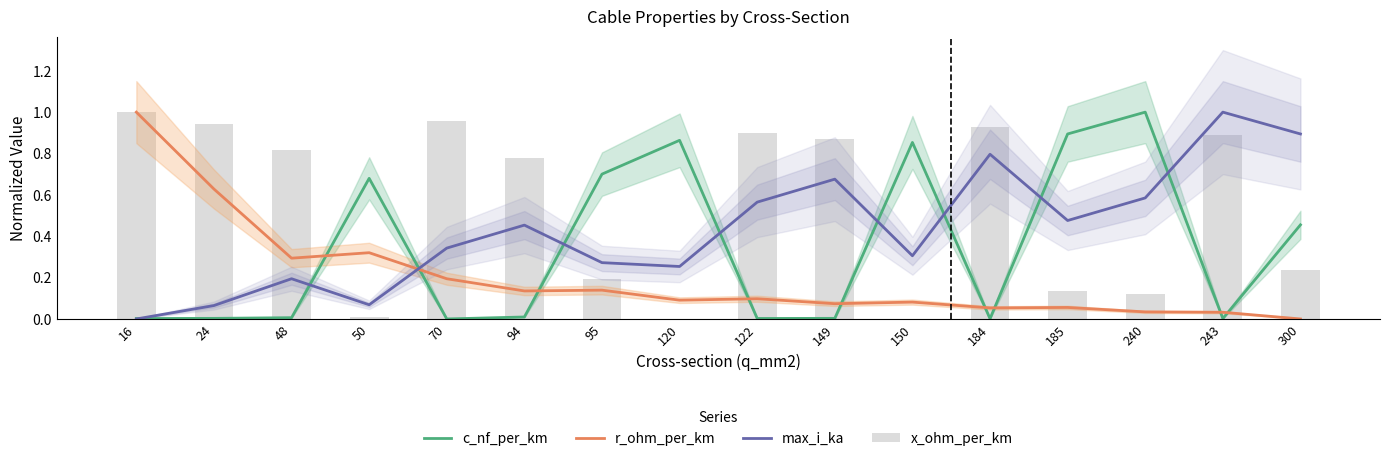

At 300, list the series in order from largest to smallest.

max_i_ka, c_nf_per_km, x_ohm_per_km, r_ohm_per_km